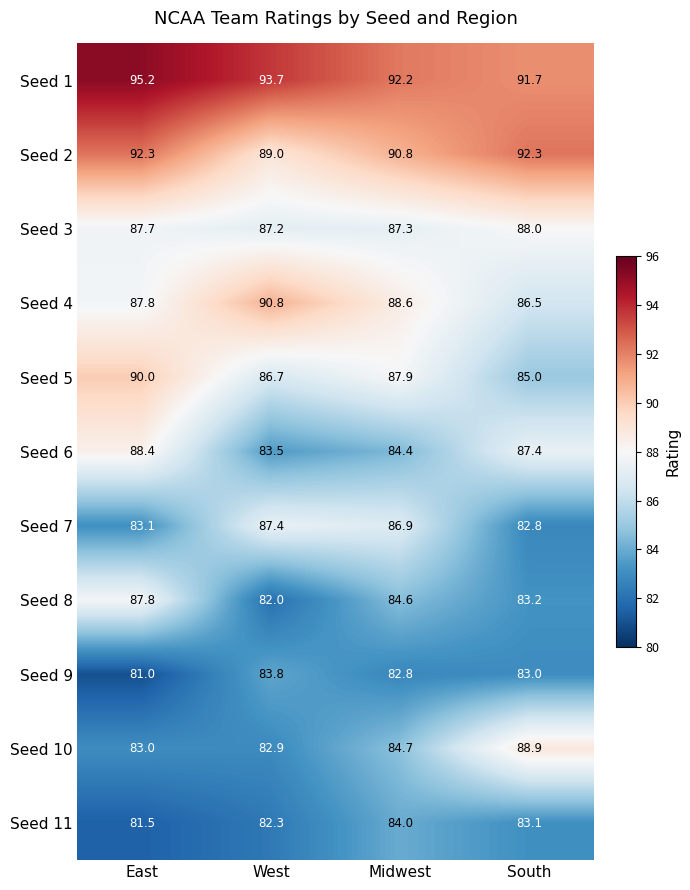

True or false: Seed 11 has a value of 29.2 at South.

False